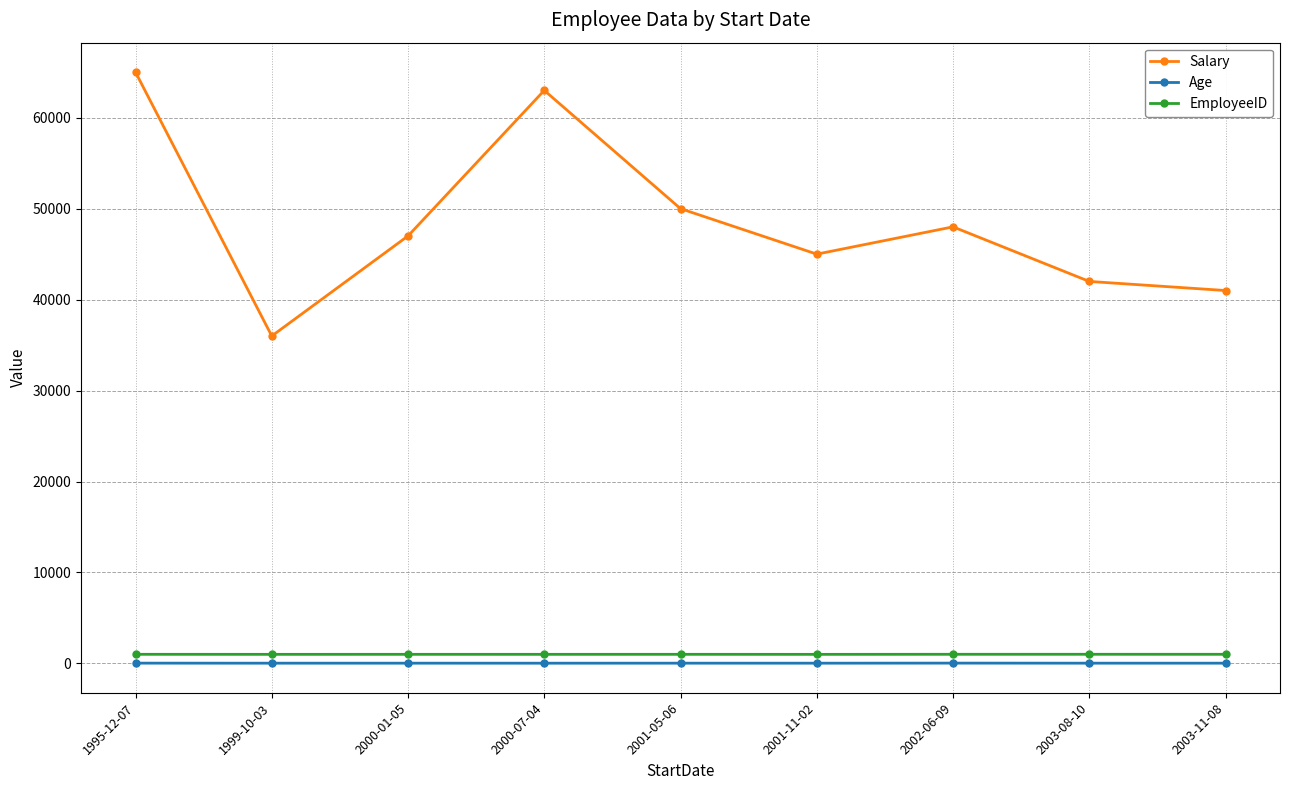

What is the minimum value for Salary?

36000